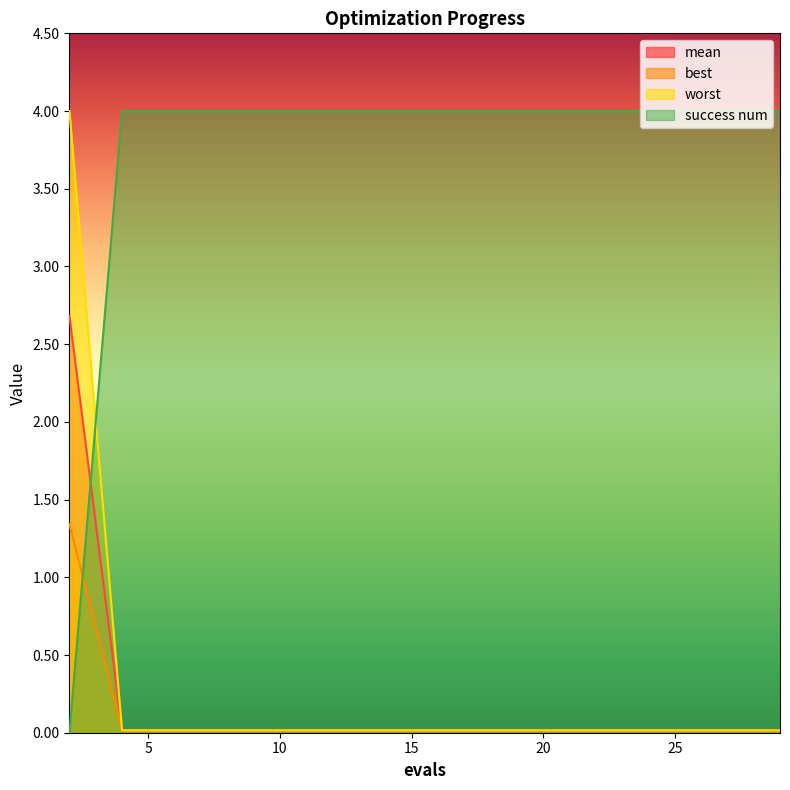

What is the total value across all series at 18?

4.0